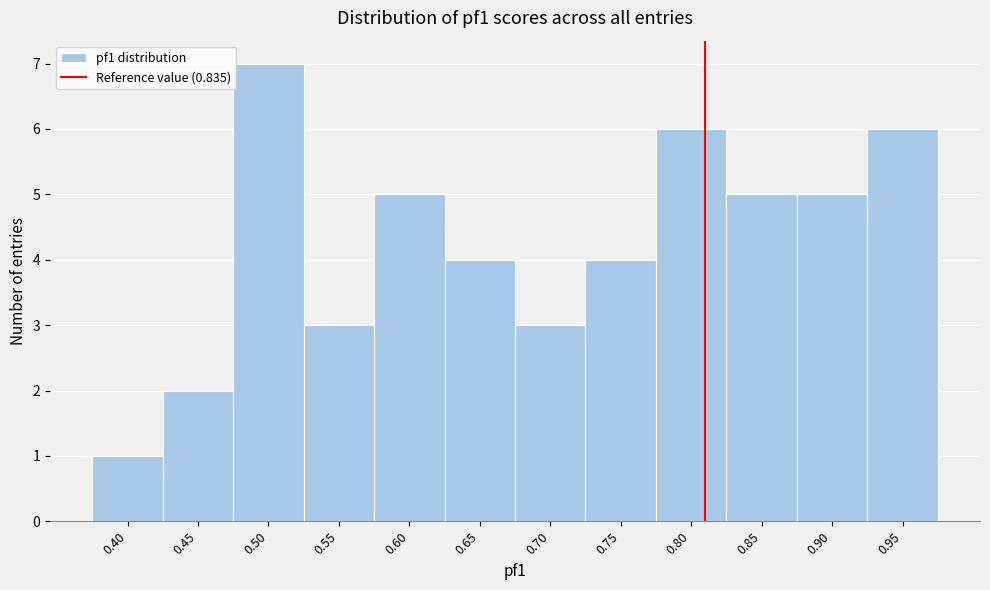

Reading right to left, transcribe all the data shown in this chart.

0.95=6	0.90=5	0.85=5	0.80=6	0.75=4	0.70=3	0.65=4	0.60=5	0.55=3	0.50=7	0.45=2	0.40=1